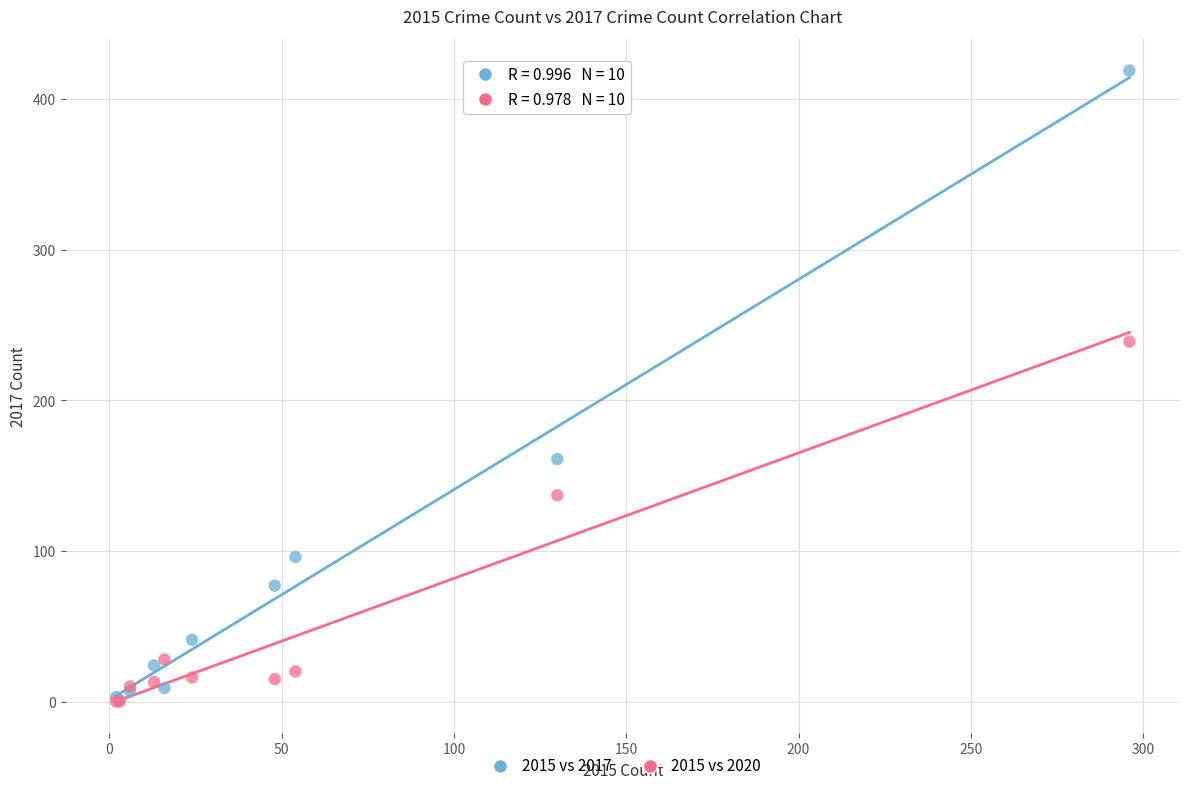

Which series contains the highest Y value?

2015 vs 2017